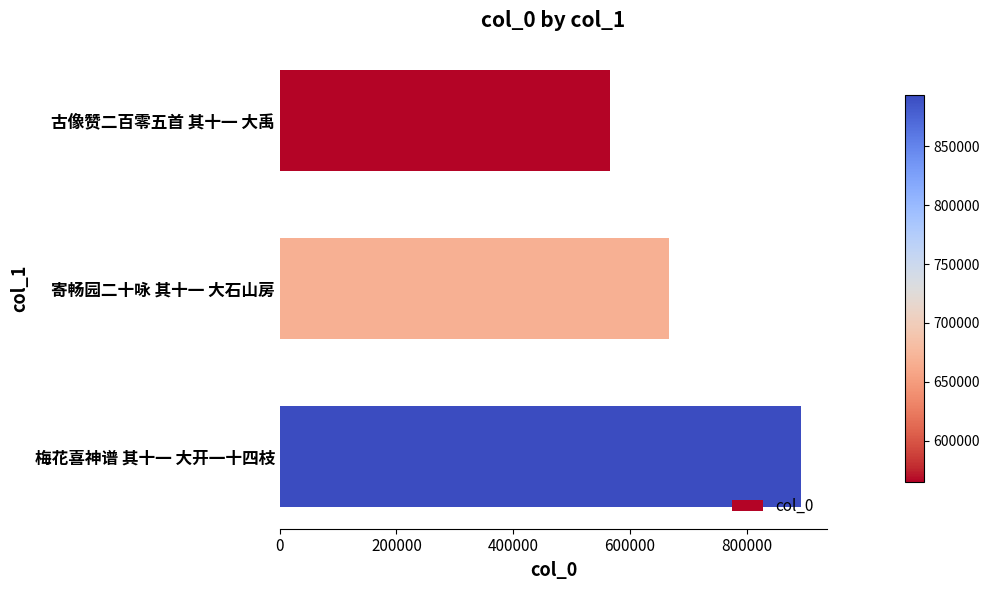

Are the bars grouped side by side (vs. stacked)?

No